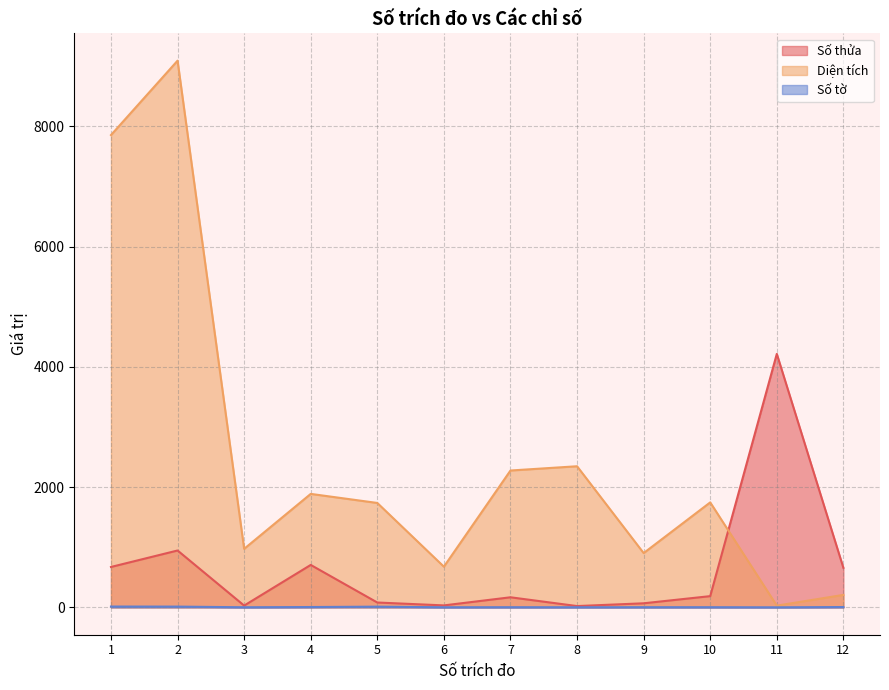

What is the sum of the Số tờ values at 9 and 5?

15.0